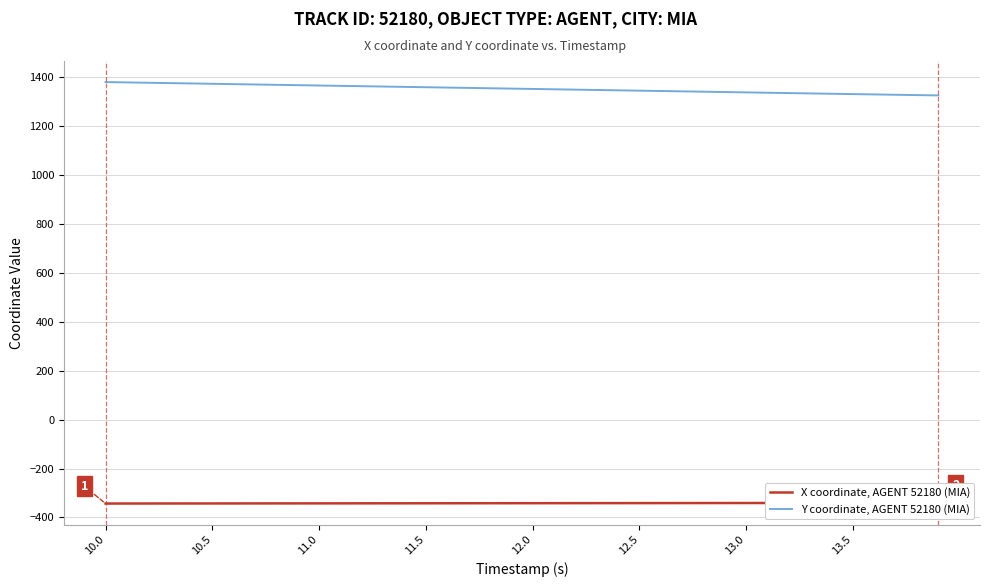

The value of Y coordinate, AGENT 52180 (MIA) at 13.0 is 1336.4. True or false?

True